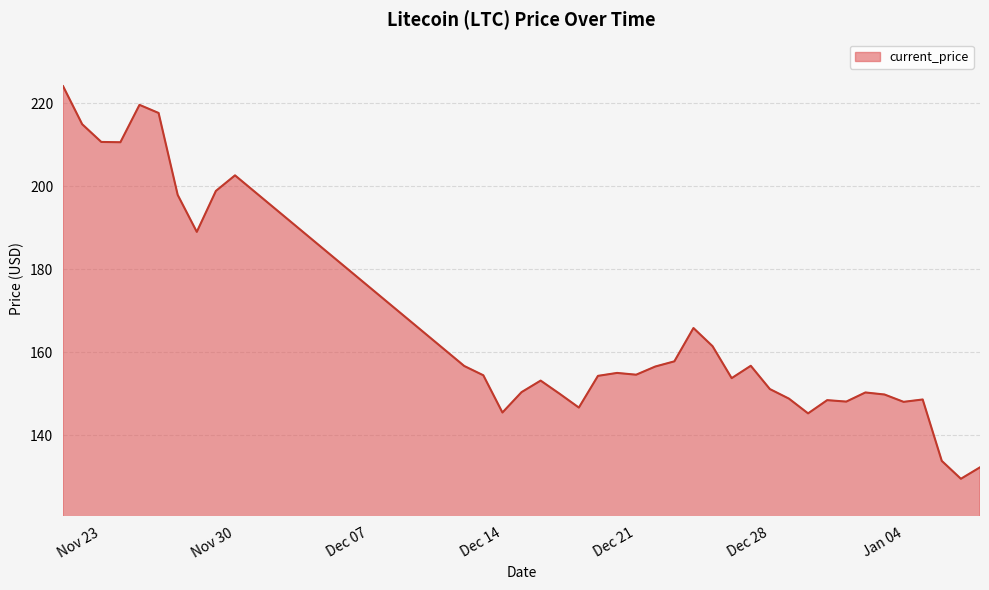

What is the minimum value shown in the chart?

129.5